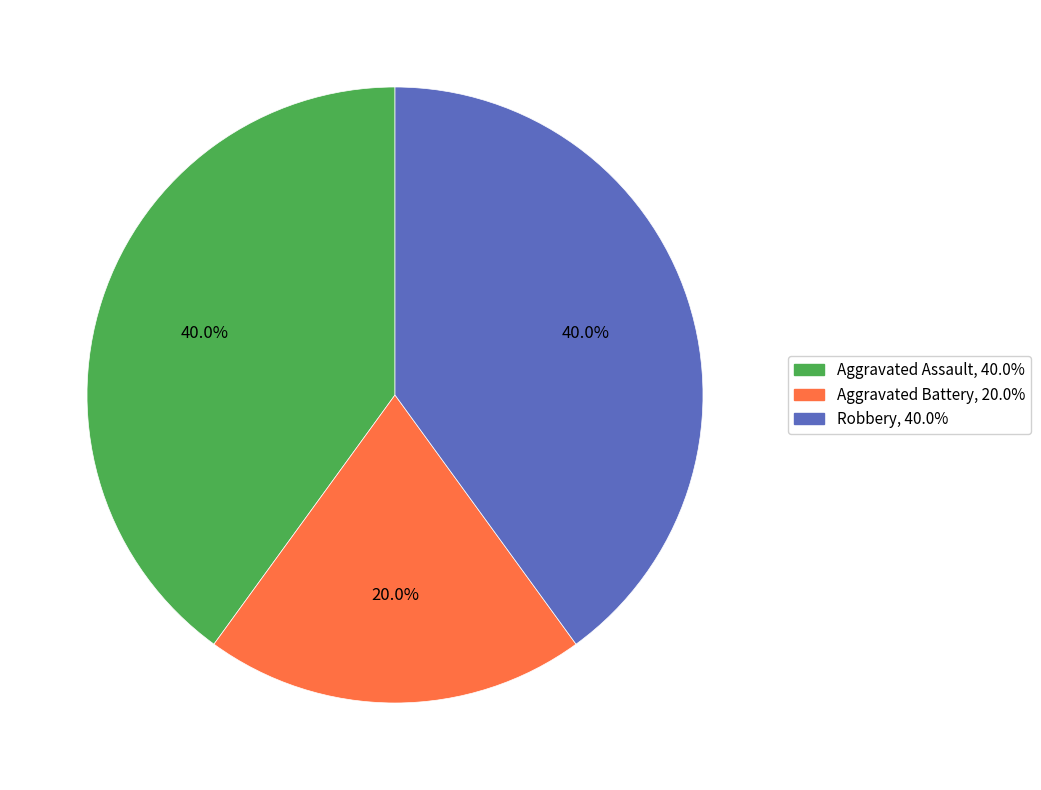

Is it true that Aggravated Battery is 20% of the pie?

True